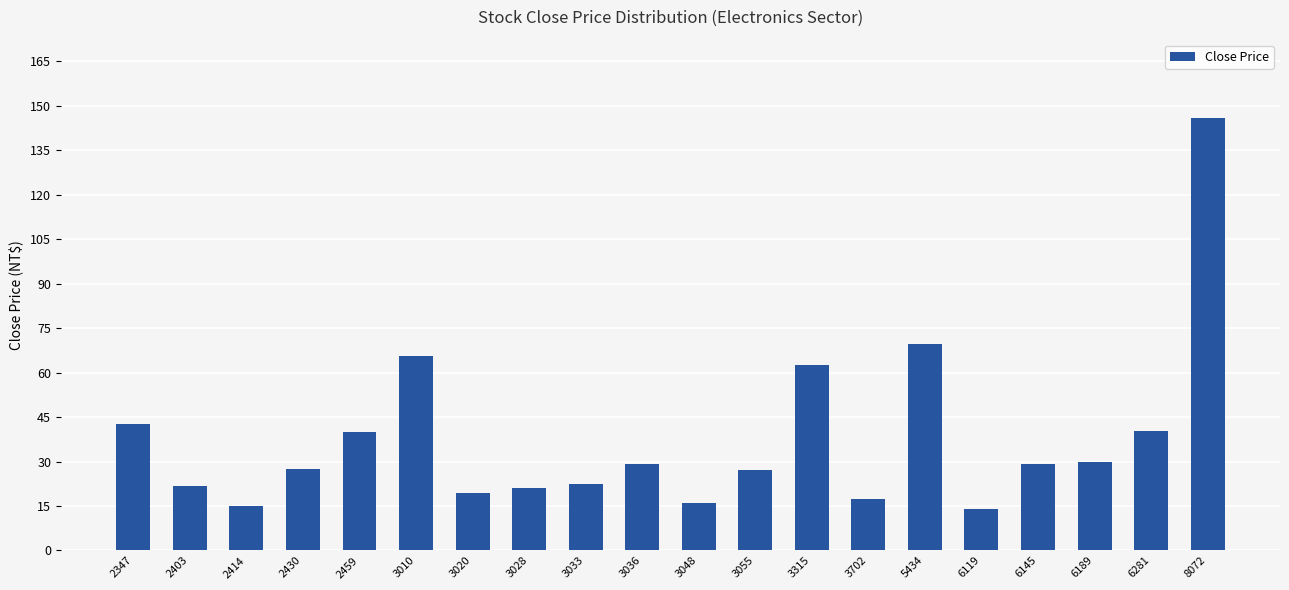

Is it true that the value at 5434 is 69.6?

True